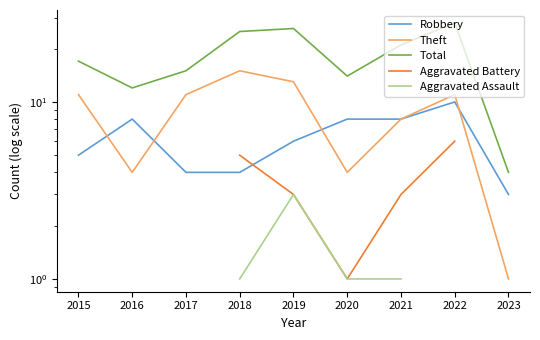

Which has a higher value, 2015 or 2022?

2015